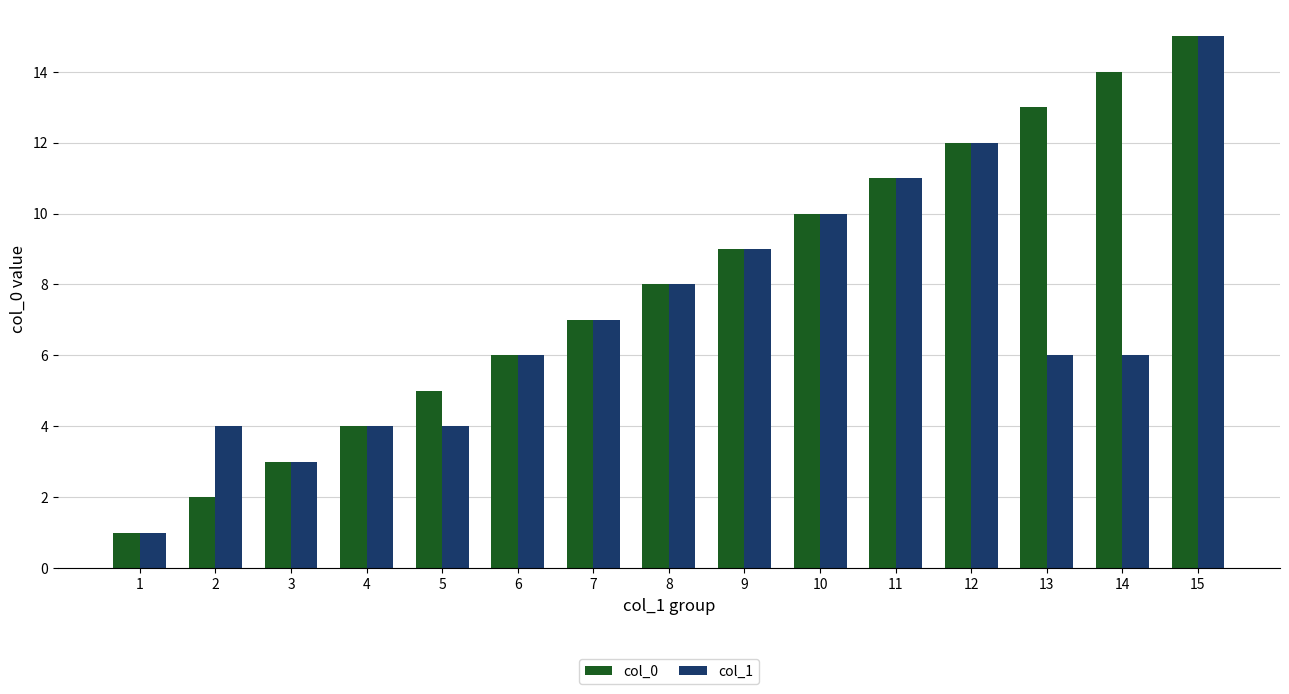

How many bars are there in each group?

2